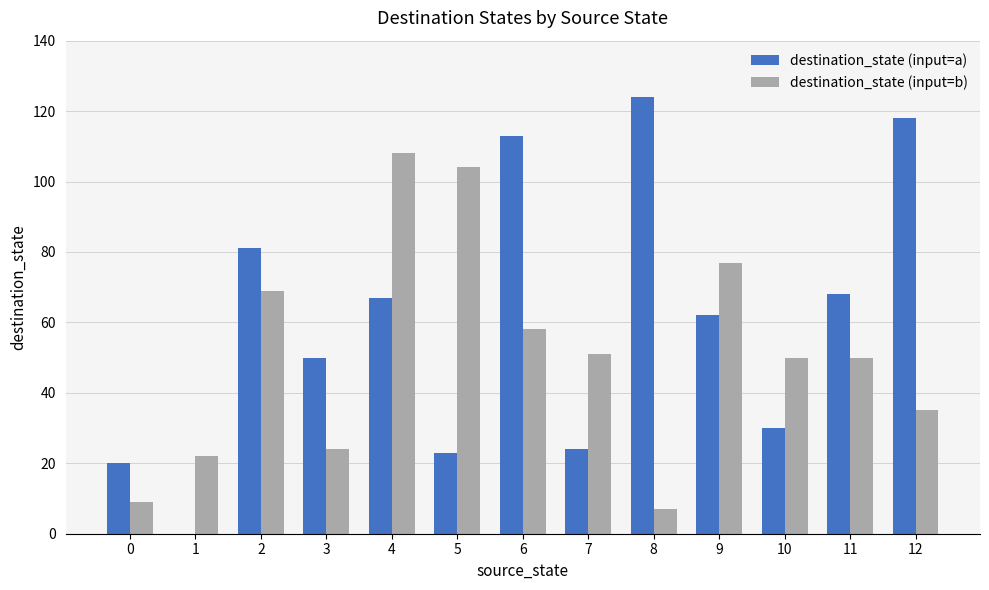

The value of destination_state (input=b) at 3 is 15. True or false?

False